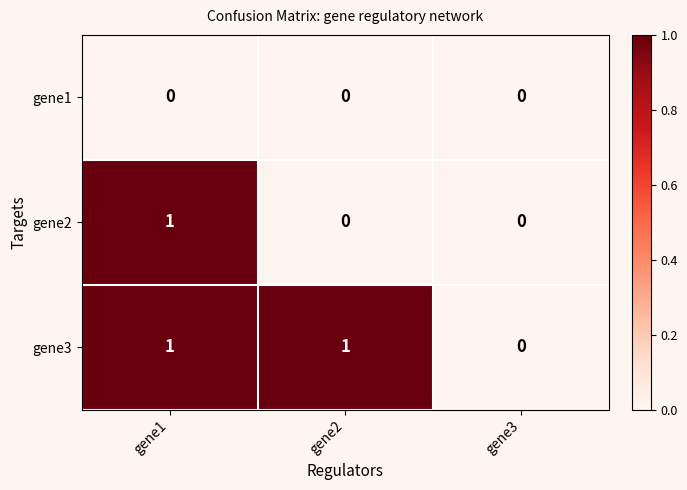

How many data points does each series have?

3